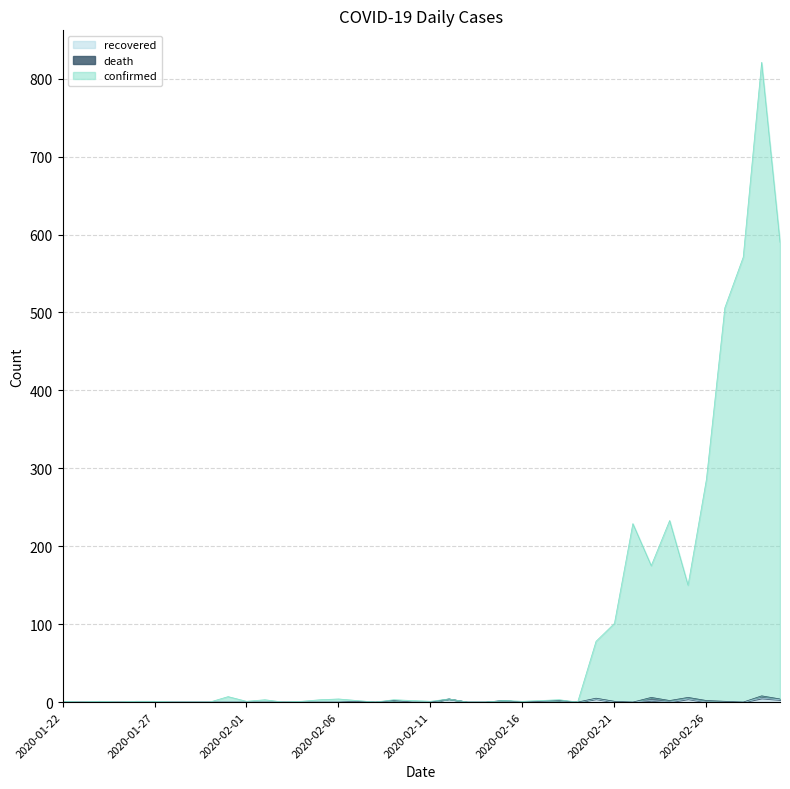

What is the value of the recovered point at the 19th from the left?

2